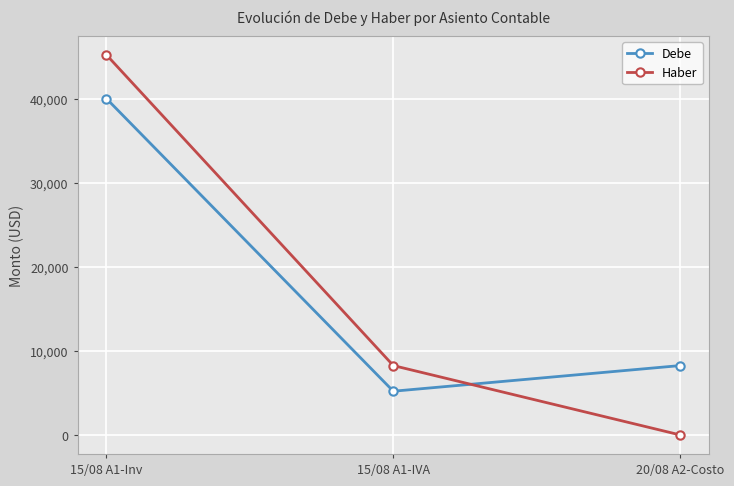

How many data points in Debe are less than 8250?

1